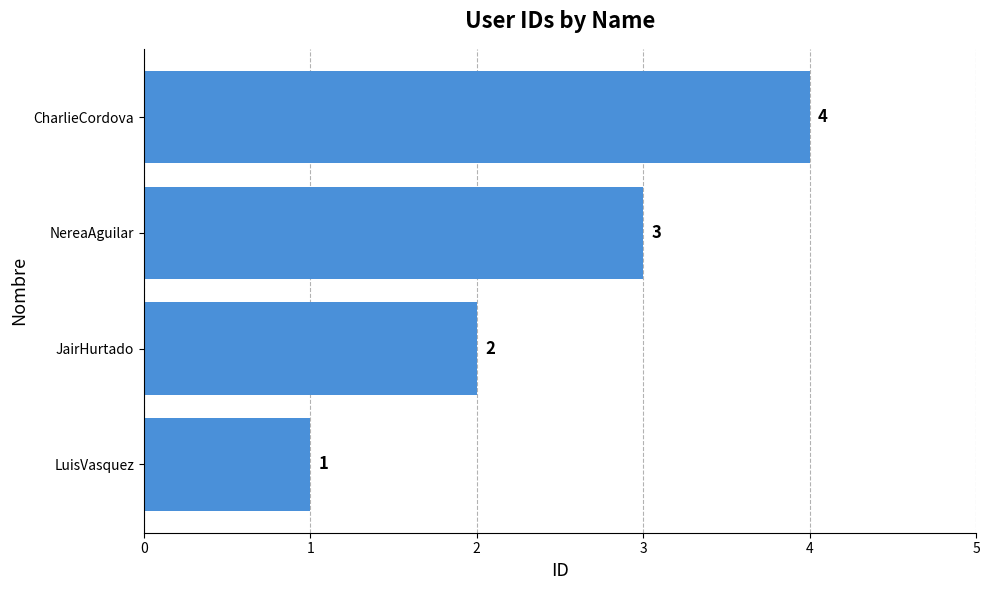

How many values are below 3?

2